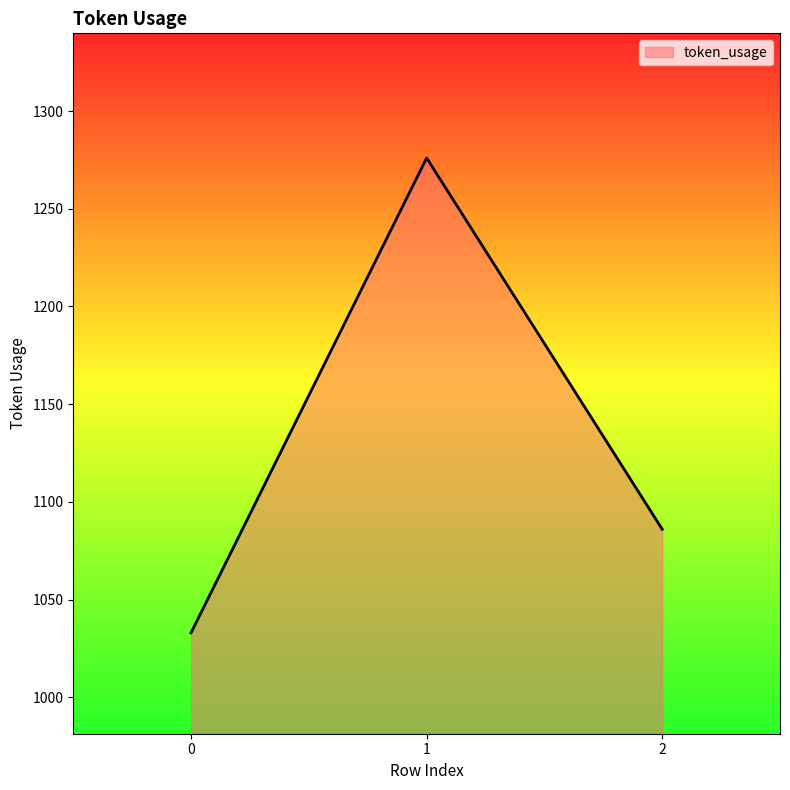

At which label does the data first exceed 1086?

1